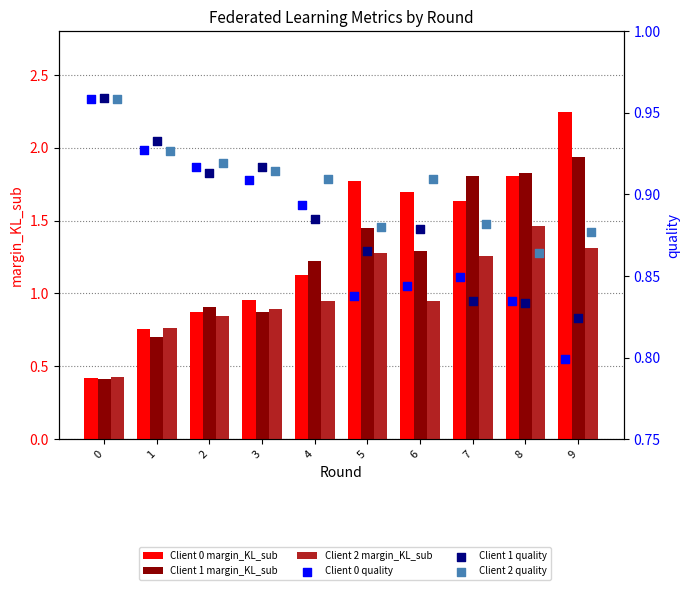

What are all the series names shown in the legend?

Client 0 margin_KL_sub, Client 1 margin_KL_sub, Client 2 margin_KL_sub, Client 0 quality, Client 1 quality, Client 2 quality